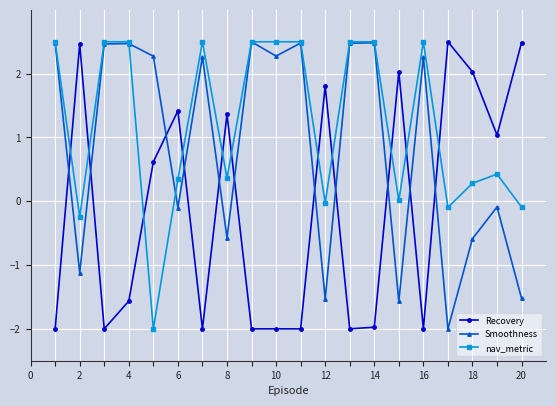

What is the sum of all Smoothness values?

17.3